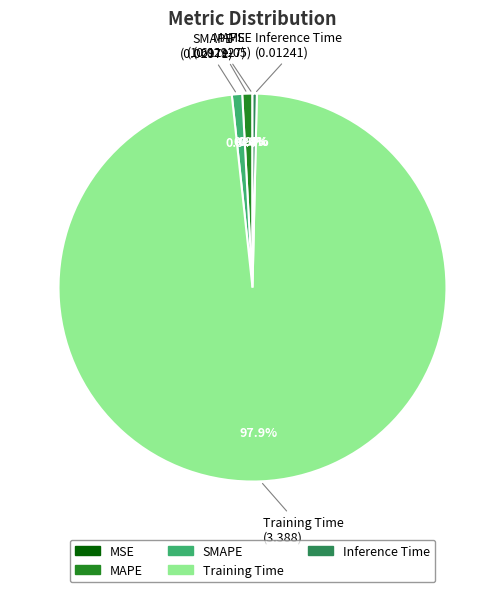

To the nearest percent, what portion does SMAPE represent?

1%